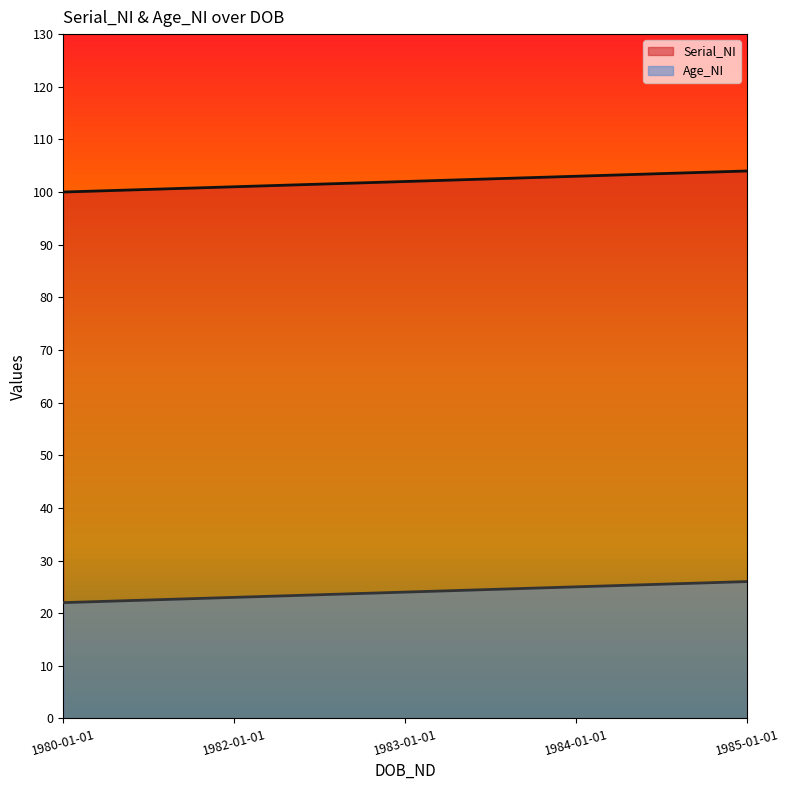

How many values in the Serial_NI series are below 102?

2